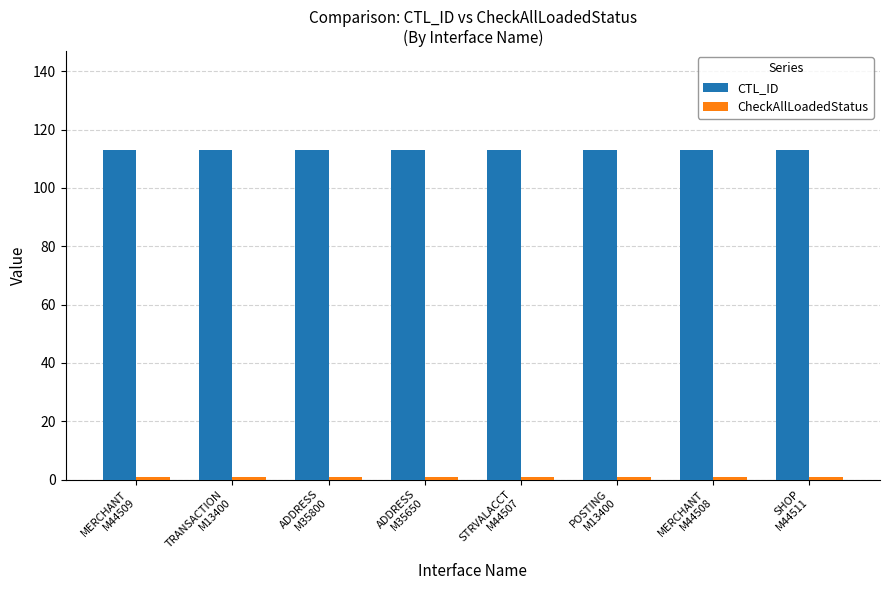

What position from the right is TRANSACTION
M13400?

7